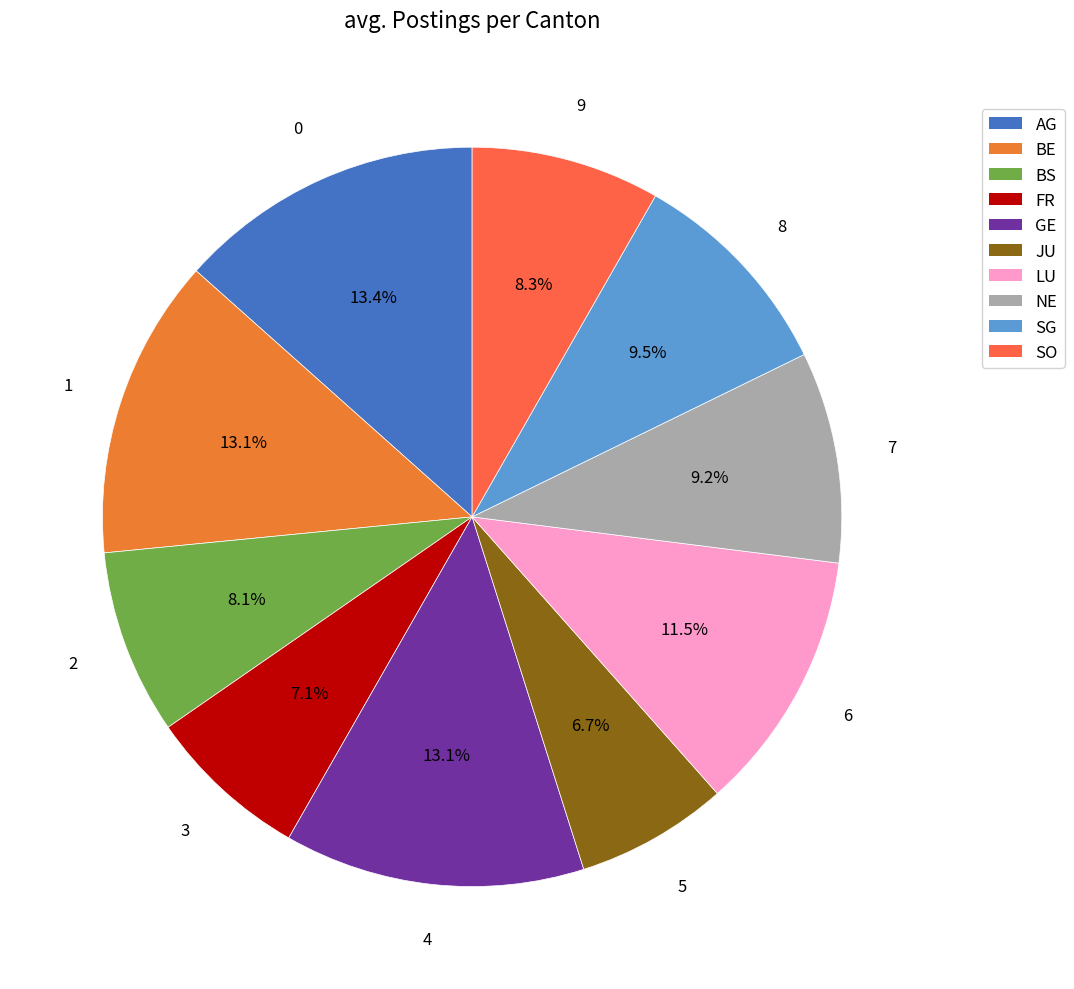

To the nearest percent, what is the difference between the LU and GE slice percentages?

2%